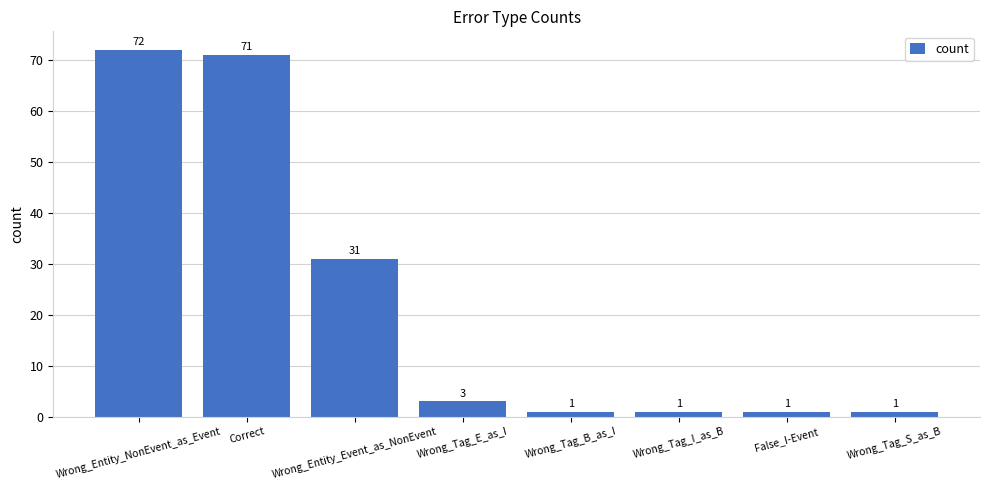

Where does the data first go above 3?

Wrong_Entity_NonEvent_as_Event